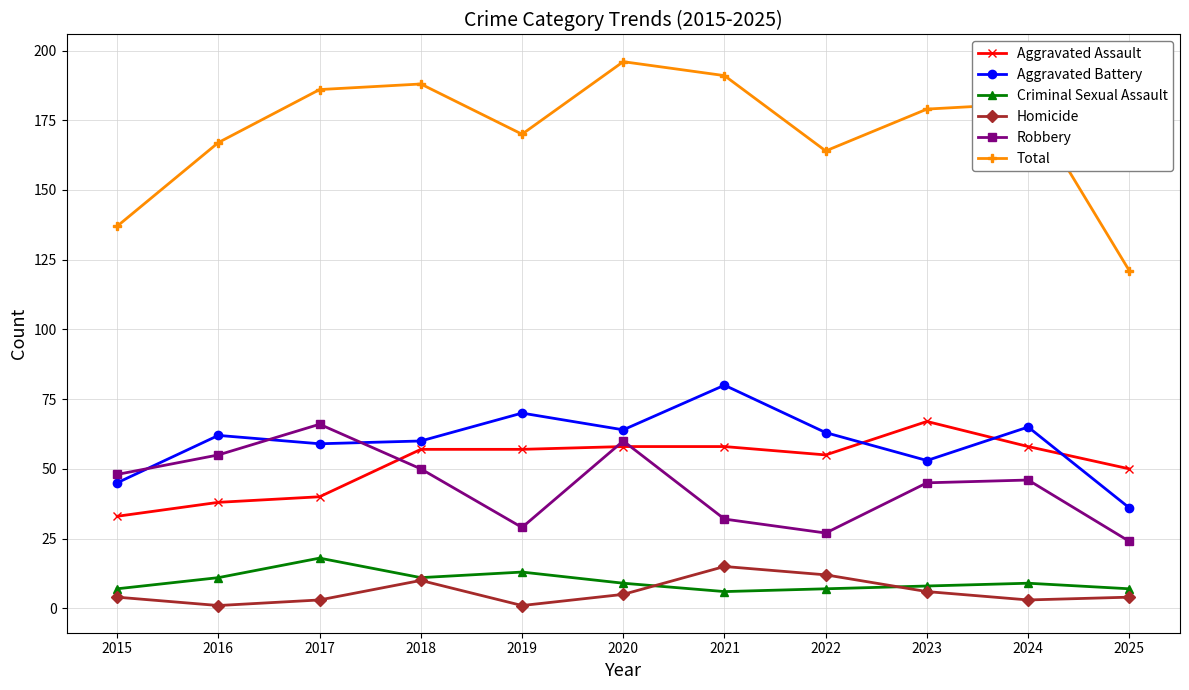

True or false: Aggravated Battery has more than 1 interior local peaks.

True